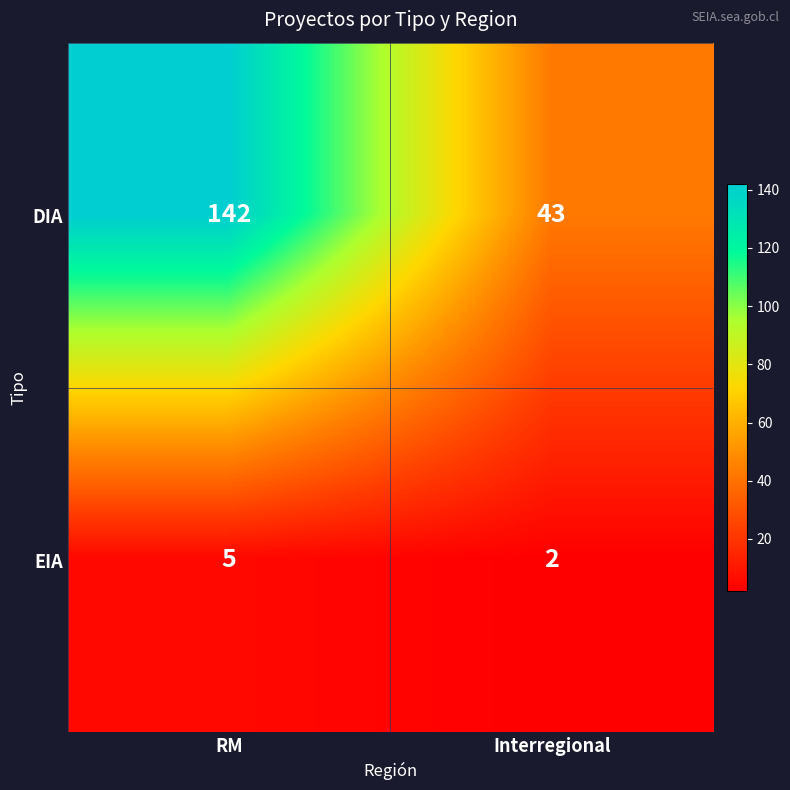

Where is DIA nearest to the value 92?

Interregional